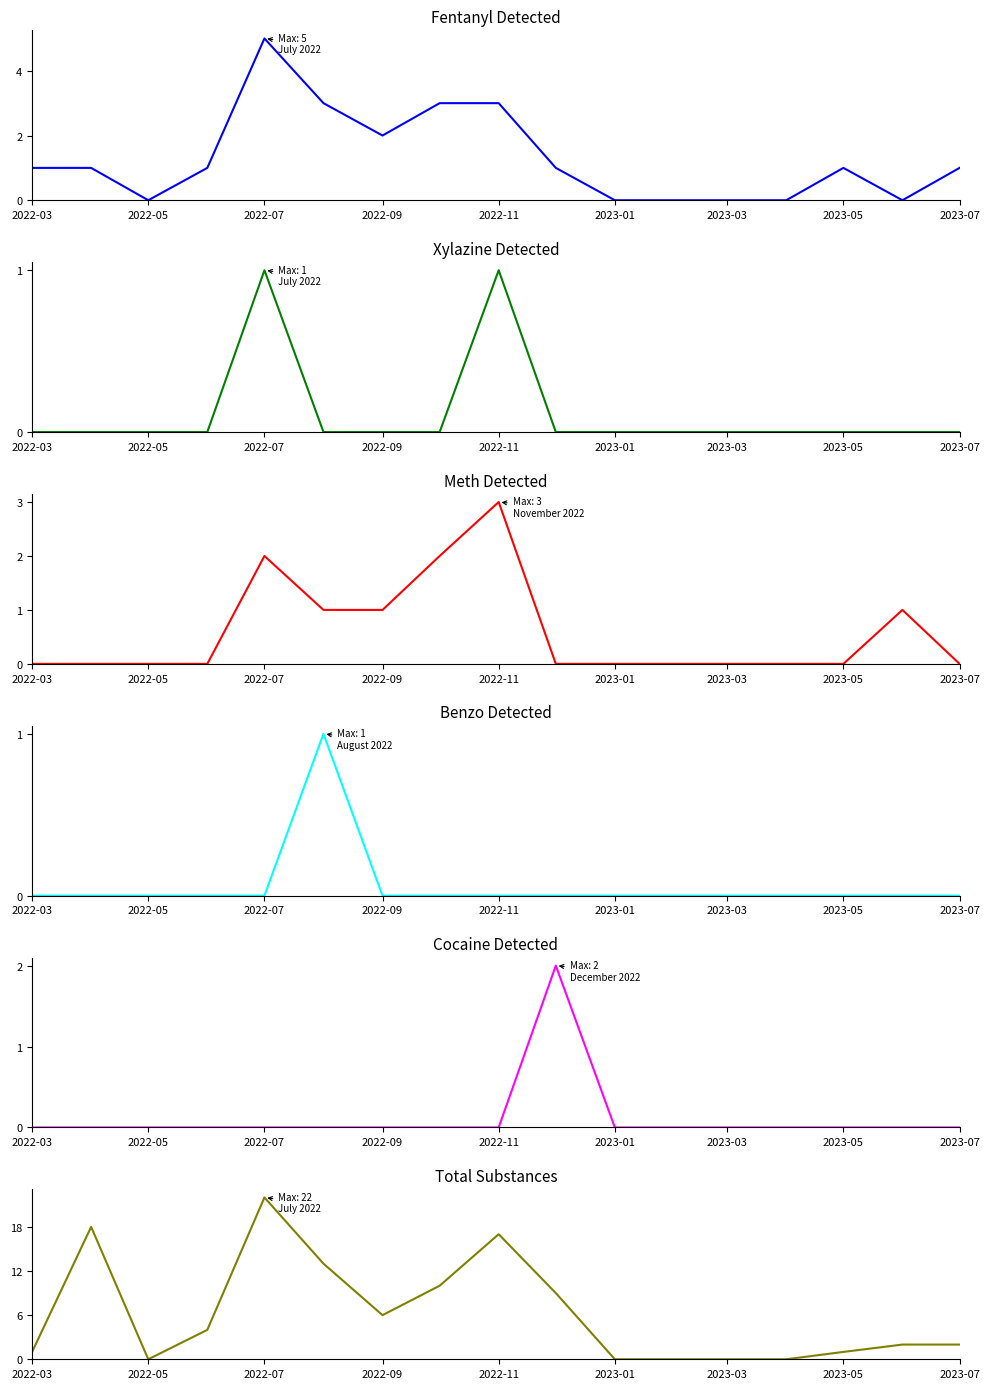

How many positive values does the Fentanyl Detected series have?

11